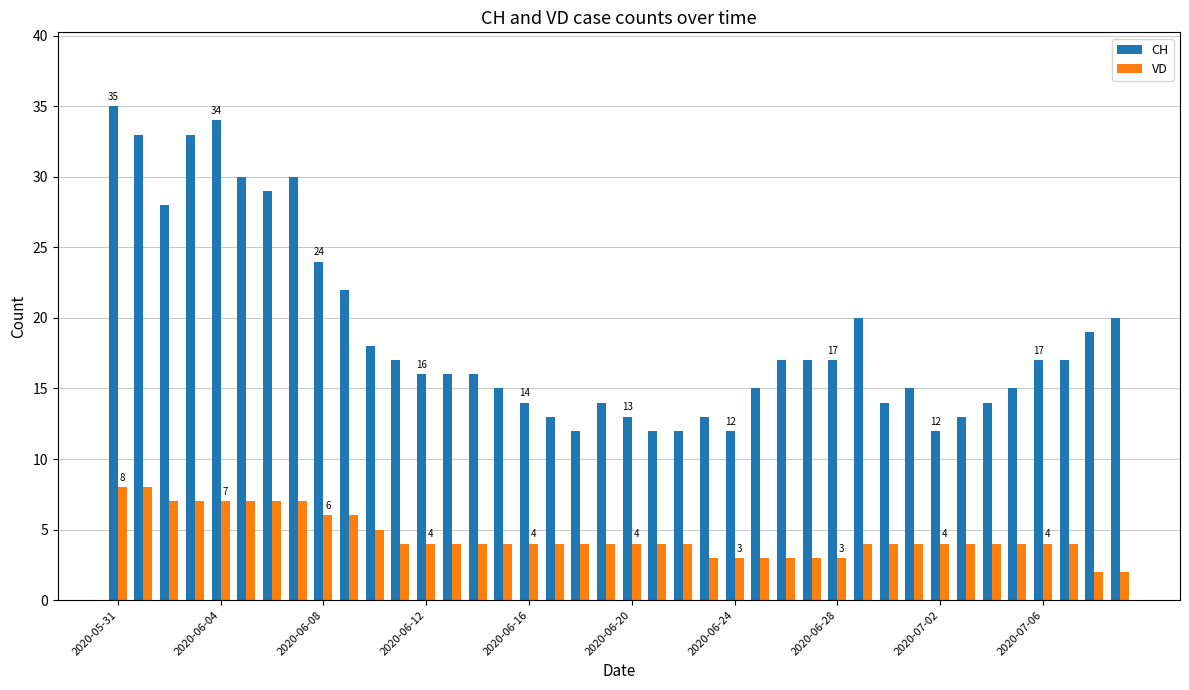

How many bars are there in each group?

2